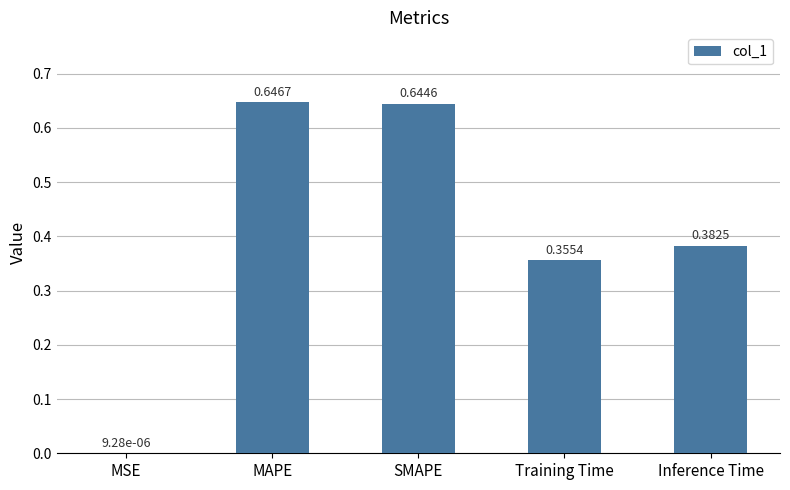

Which has a higher value, MAPE or Training Time?

MAPE